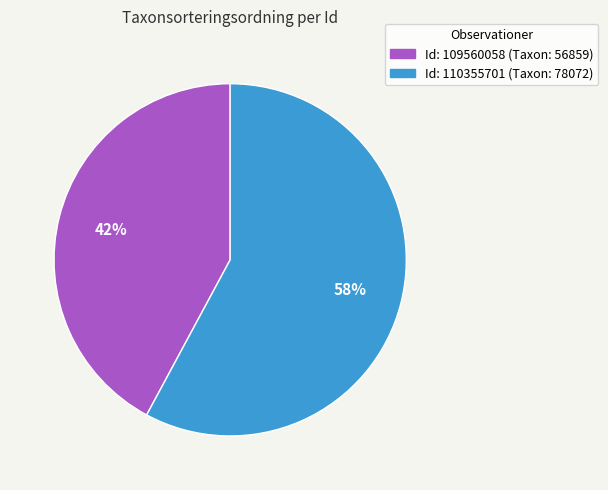

Is there any slice that represents more than half of the pie?

Yes